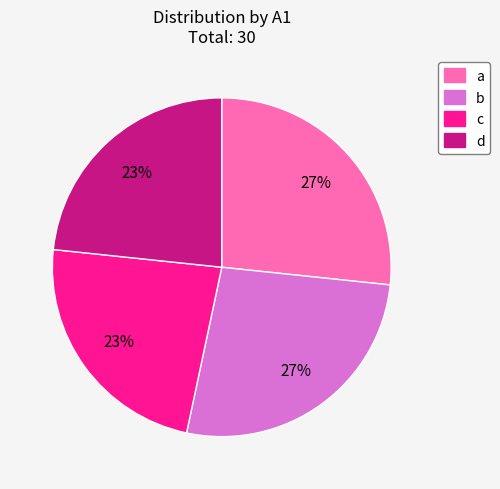

Is it true that b is 38% of the pie?

False